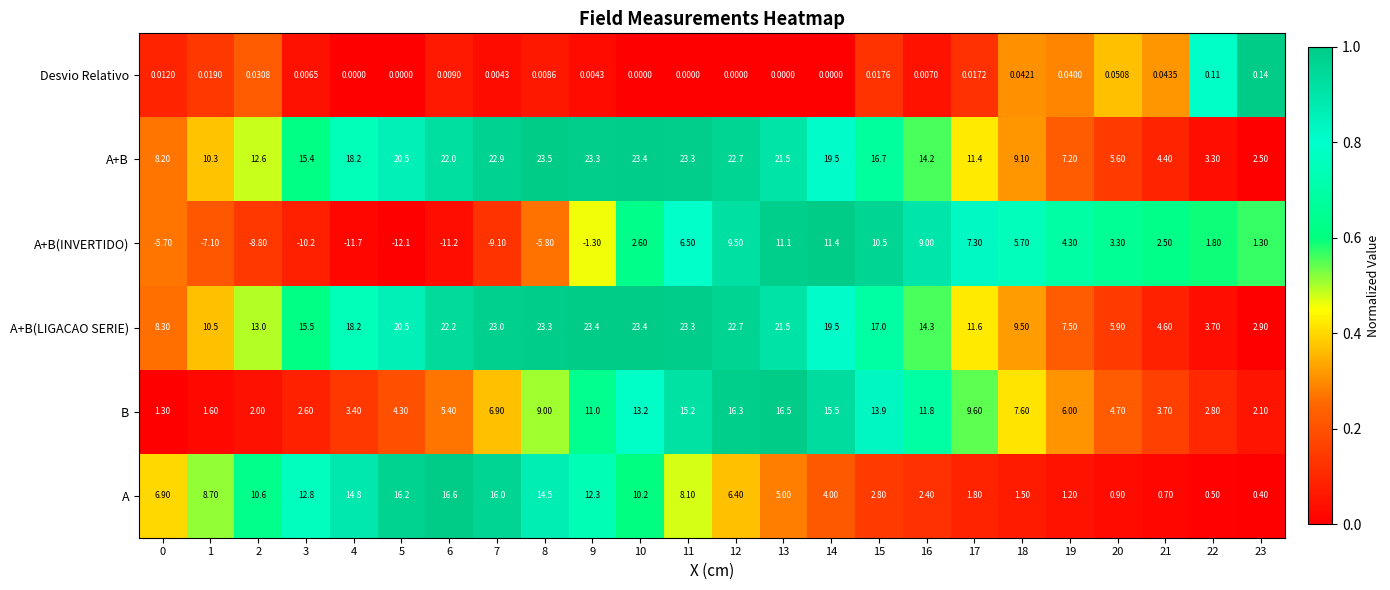

What is the difference between the highest and lowest values at 2?

21.8